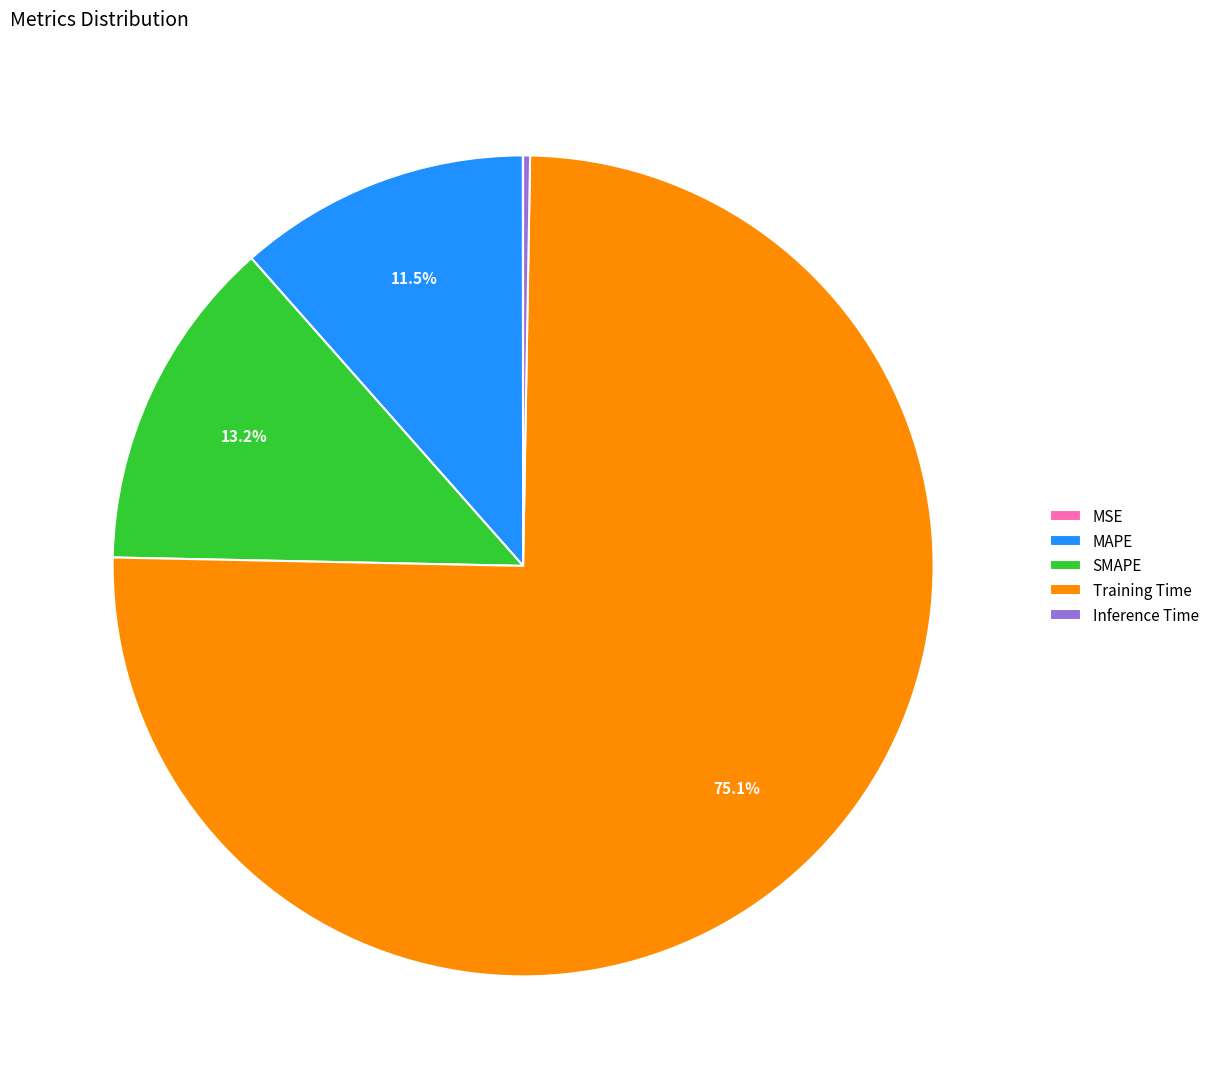

Which has a higher value, MAPE or SMAPE?

SMAPE